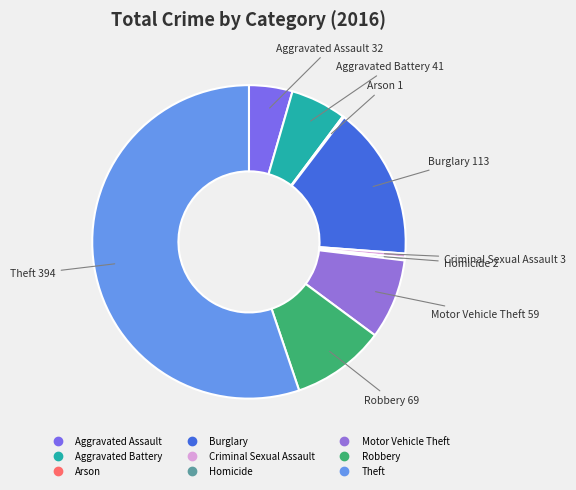

What is the majority slice?

Theft